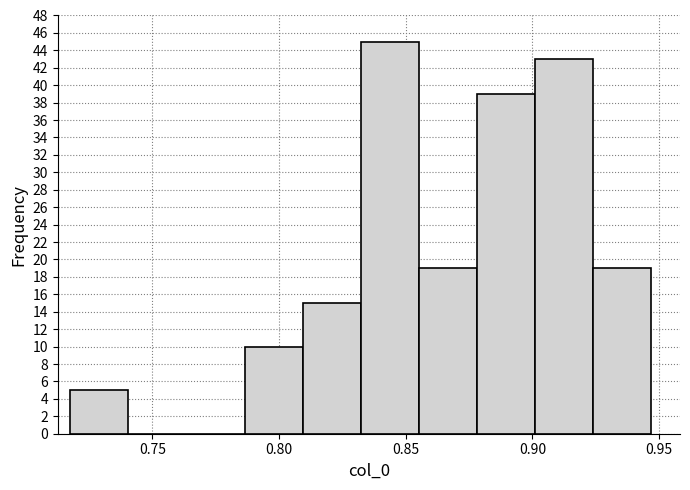

Reading left to right, list every bar in this chart as the range it spans on the x-axis followed by its height. Neither the bar edges nor the heights are printed on the chart, so give them approximately, as read against the axes.

0.720 to 0.740: 5
0.740 to 0.765: 0
0.765 to 0.785: 0
0.785 to 0.810: 10
0.810 to 0.830: 15
0.830 to 0.855: 45
0.855 to 0.880: 19
0.880 to 0.900: 39
0.900 to 0.925: 43
0.925 to 0.945: 19